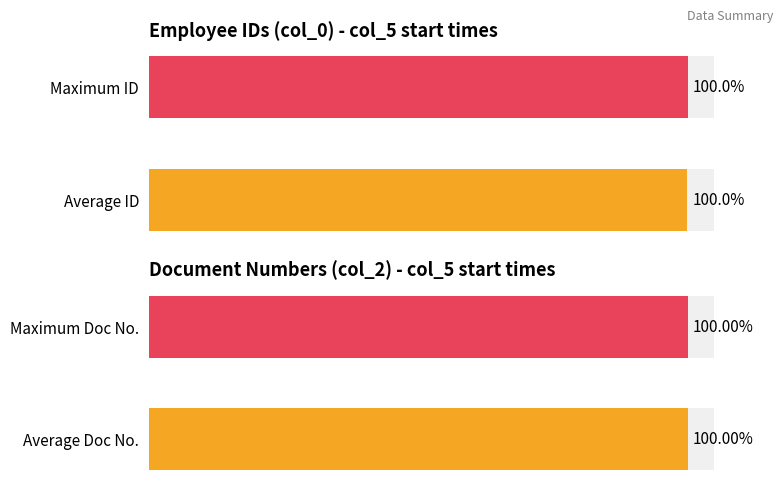

Which series has the widest spread of values?

col_2